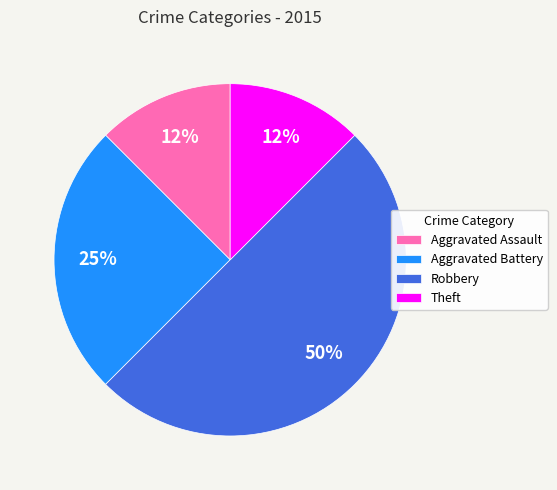

How many segments does this pie chart have?

4